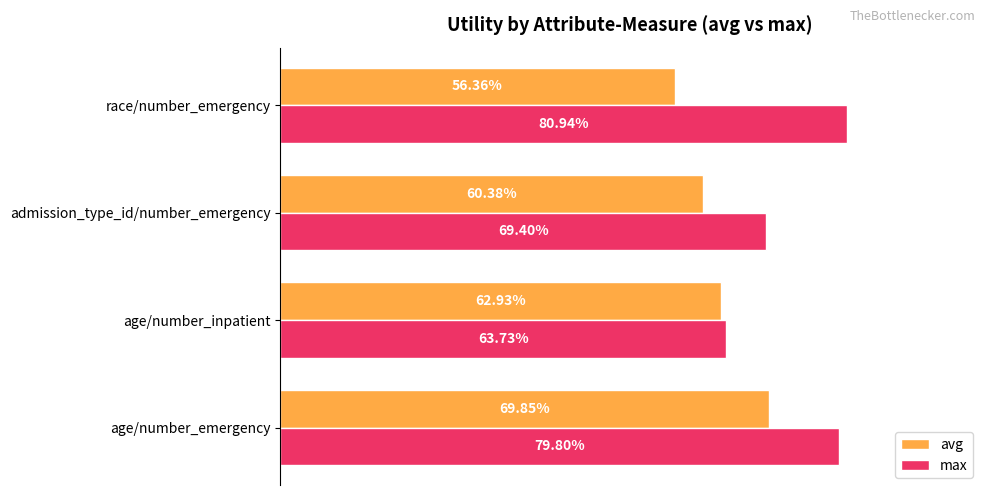

What are all the series names shown in the legend?

avg, max